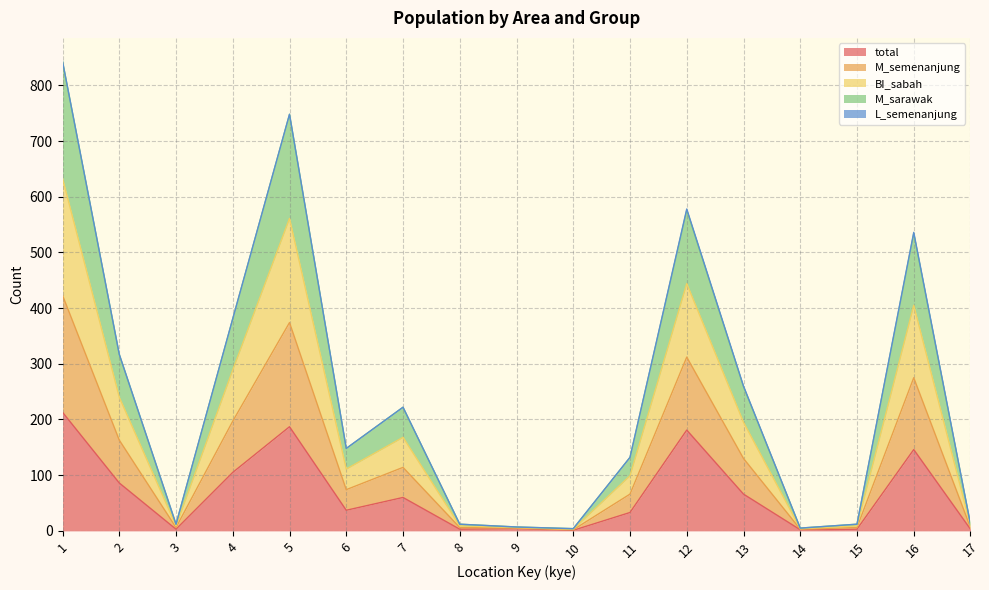

Which series has the largest total across all categories?

BI_sabah